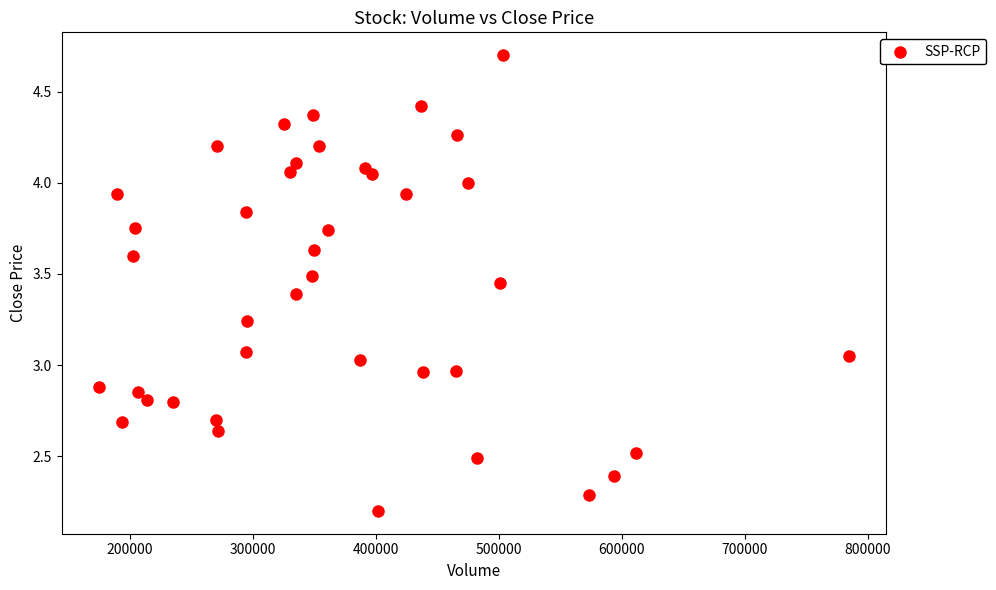

What is the range of Y values (max minus min)?

2.5